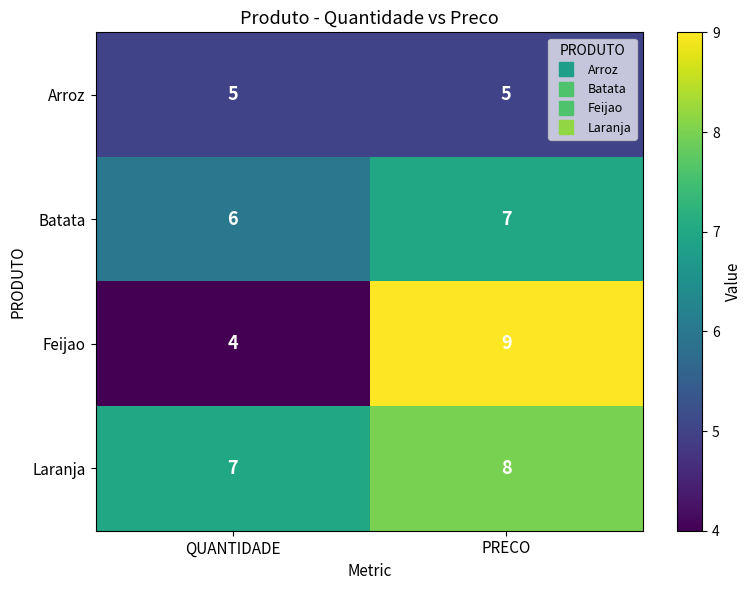

Is it true that Laranja equals 7 at QUANTIDADE?

True